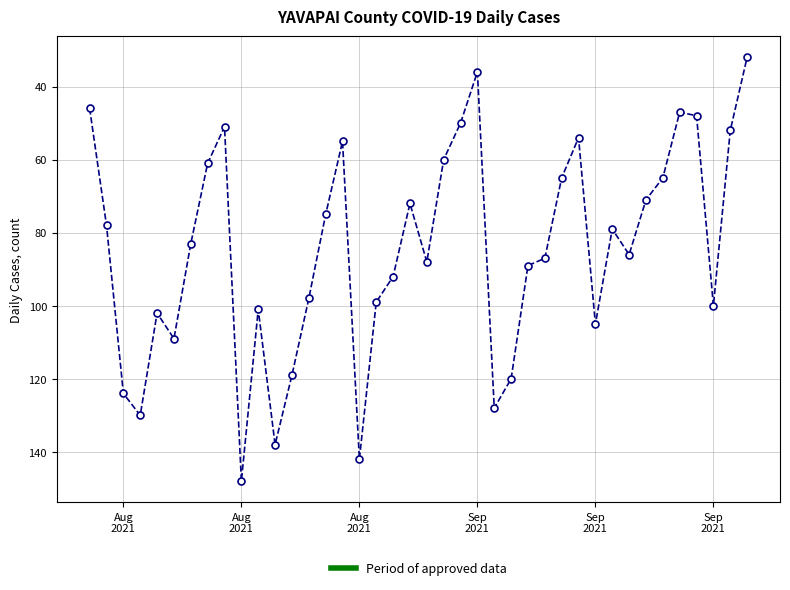

What is the average value?

85